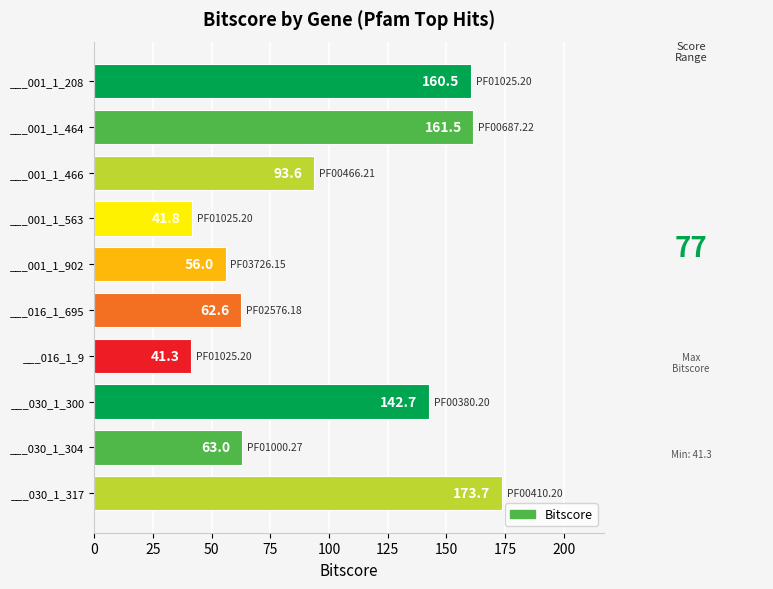

Rank the categories by value from highest to lowest.

___030_1_317, ___001_1_464, ___001_1_208, ___030_1_300, ___001_1_466, ___030_1_304, ___016_1_695, ___001_1_902, ___001_1_563, ___016_1_9